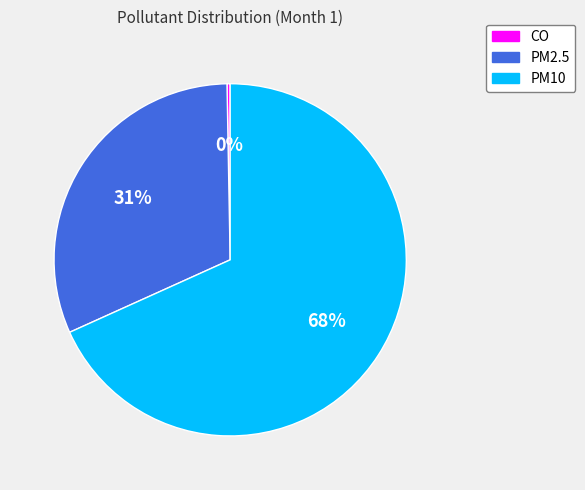

Is it true that PM10 is 63% of the pie?

False